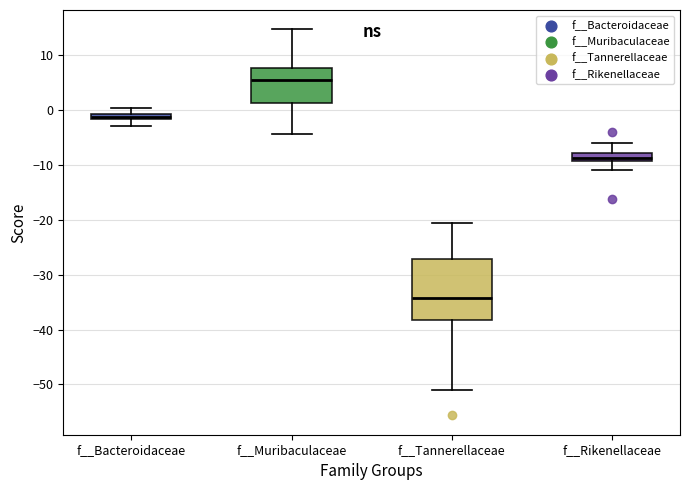

Which box has the highest median line?

f__Muribaculaceae